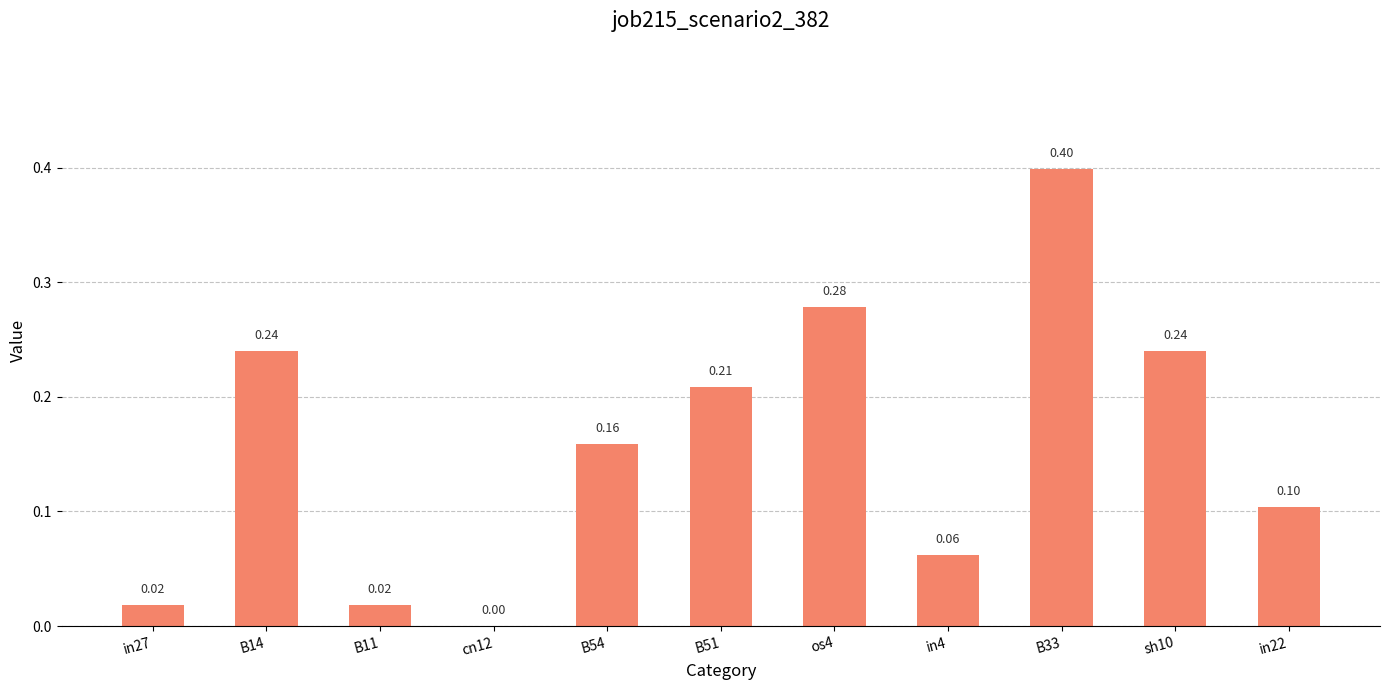

Between cn12 and in22, which is larger?

in22